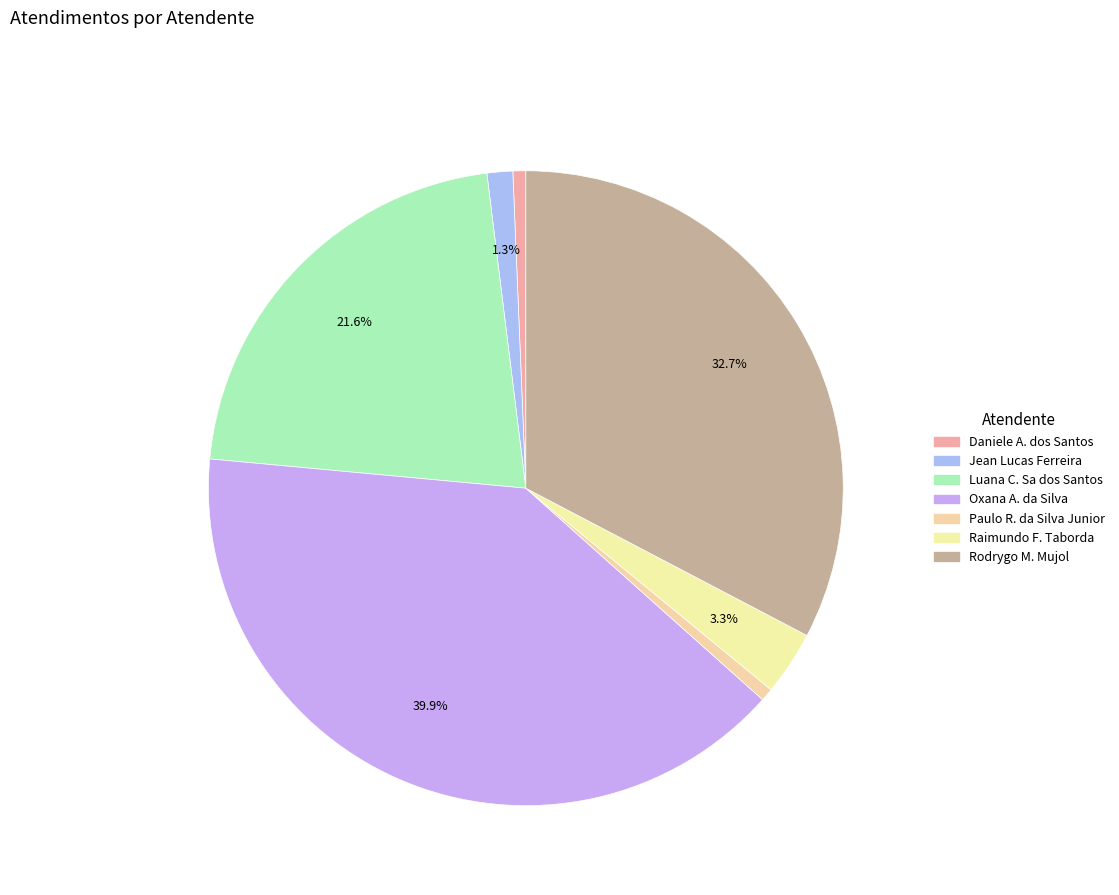

Rank the categories by value from highest to lowest.

Oxana Andreli da Silva, Rodrygo Moura Mujol, Luana Cristine Sa dos Santos, Raimundo Francisco Taborda, Jean Lucas Ferreira, Daniele Aparecida dos Santos, Paulo Roberto da Silva Junior